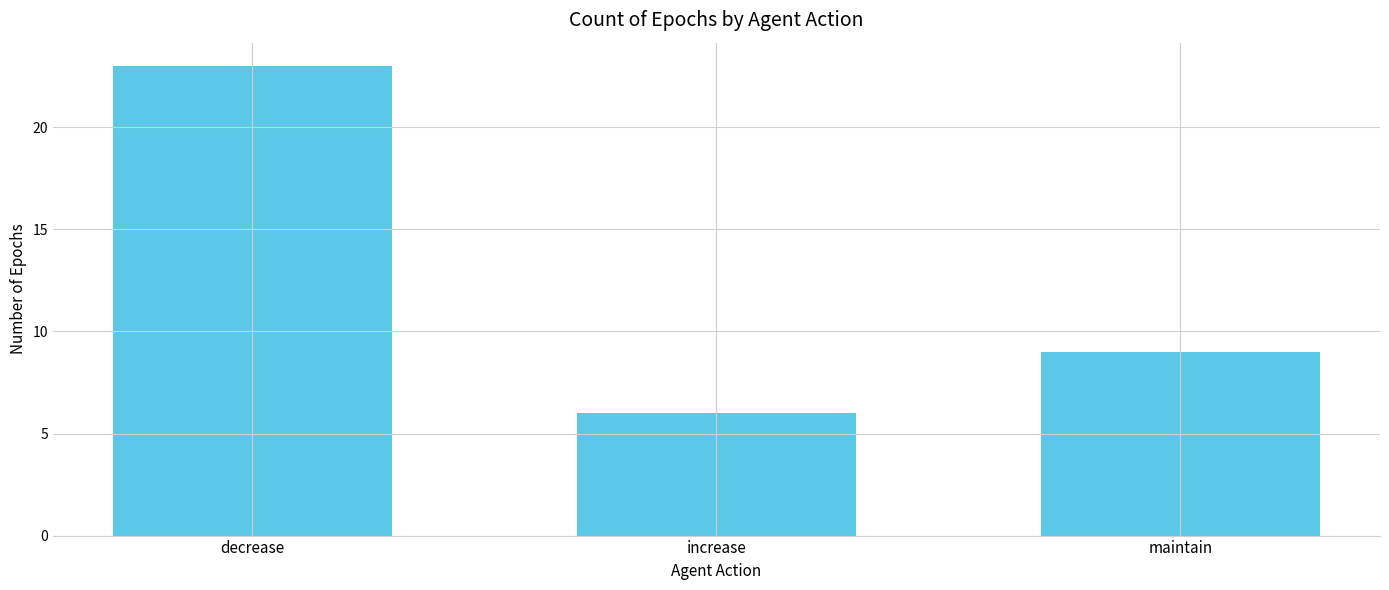

List the labels in order of value, largest first.

decrease, maintain, increase